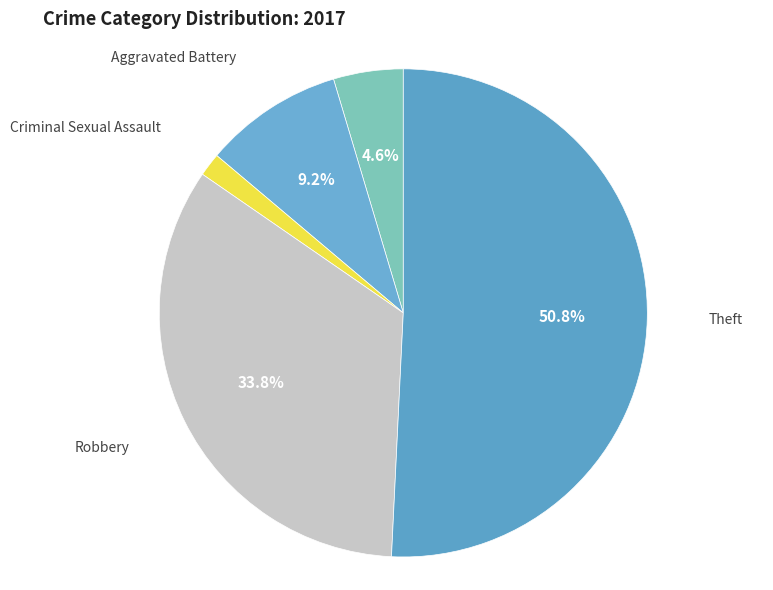

Which slice represents more than half of the pie?

Theft